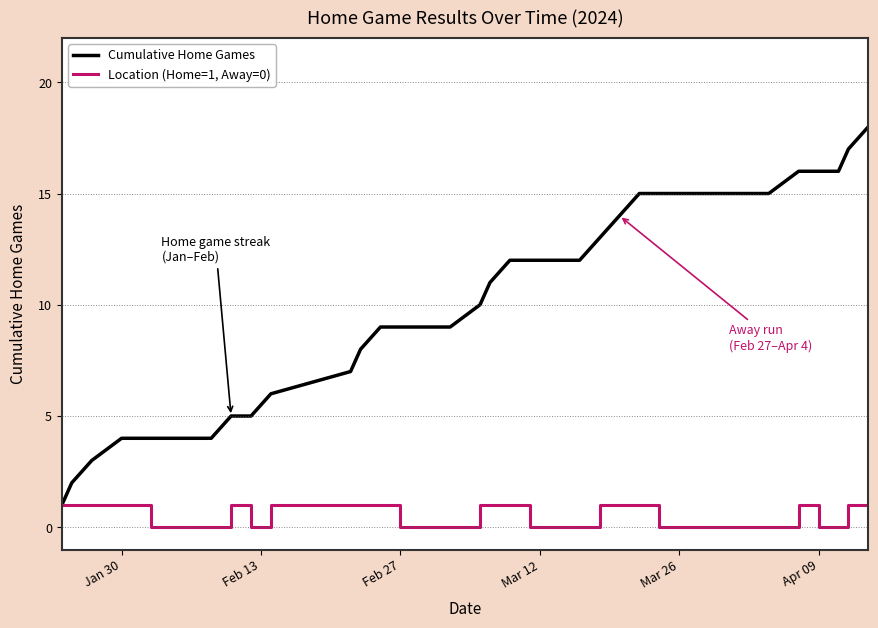

Which series has the largest range (max minus min)?

Cumulative Home Games